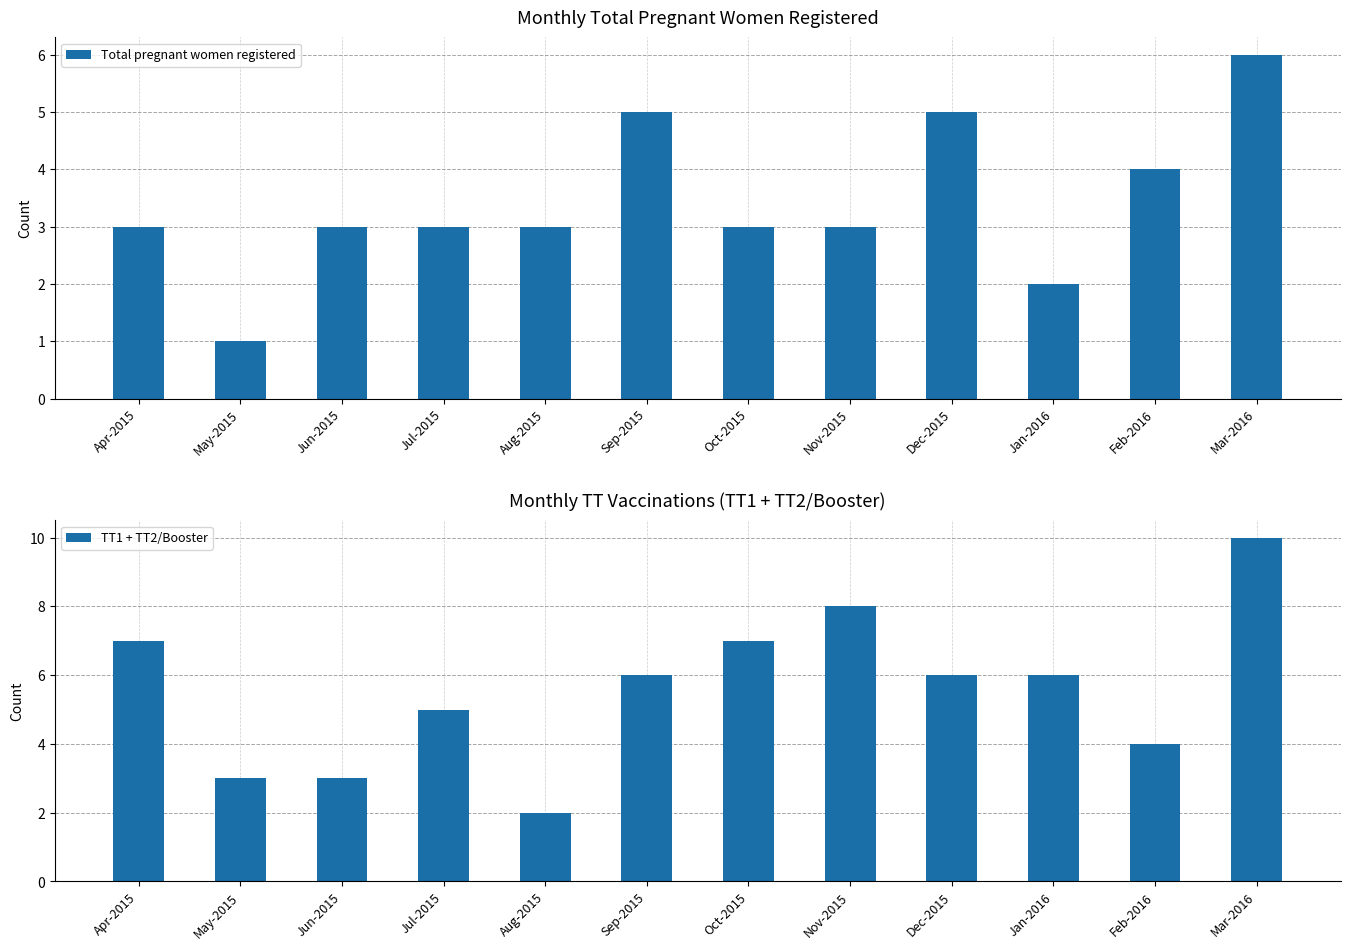

At which label does Total pregnant women registered first exceed 3?

Sep-2015